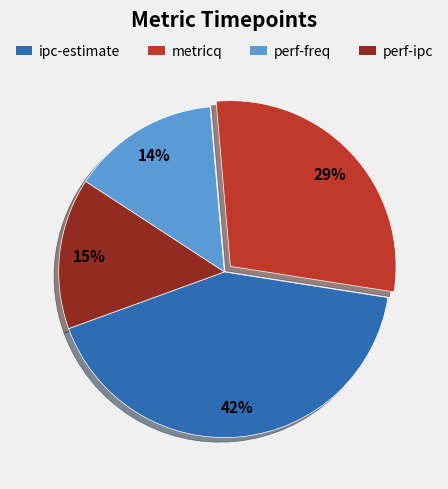

Do metricq and ipc-estimate together represent more than half of the pie?

Yes